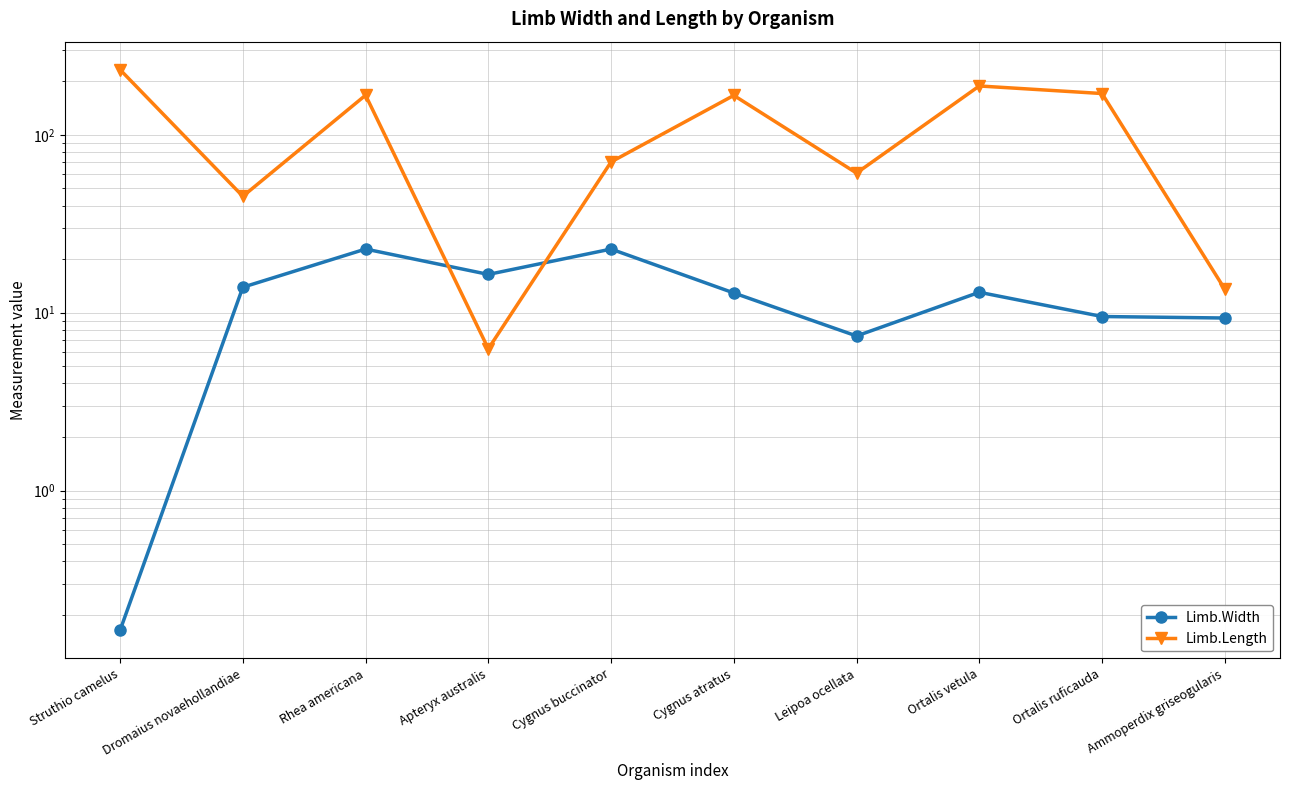

What is the label of the 9th point from the left?

Ortalis ruficauda